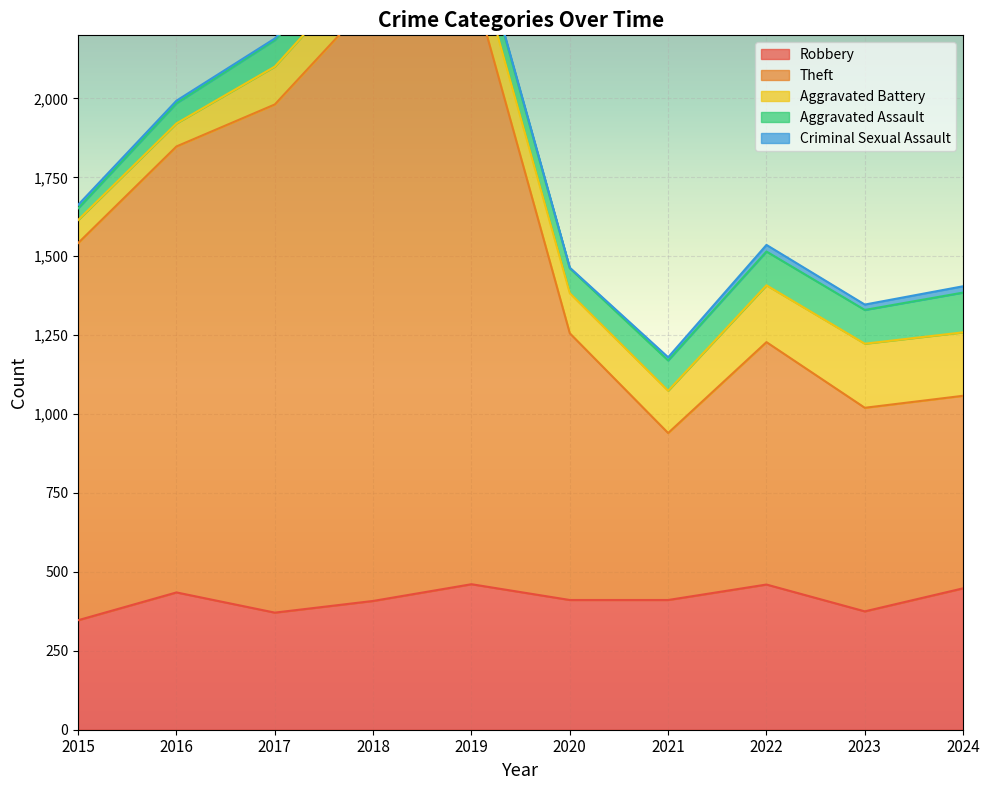

Which has a higher value, 2016 or 2017?

2016